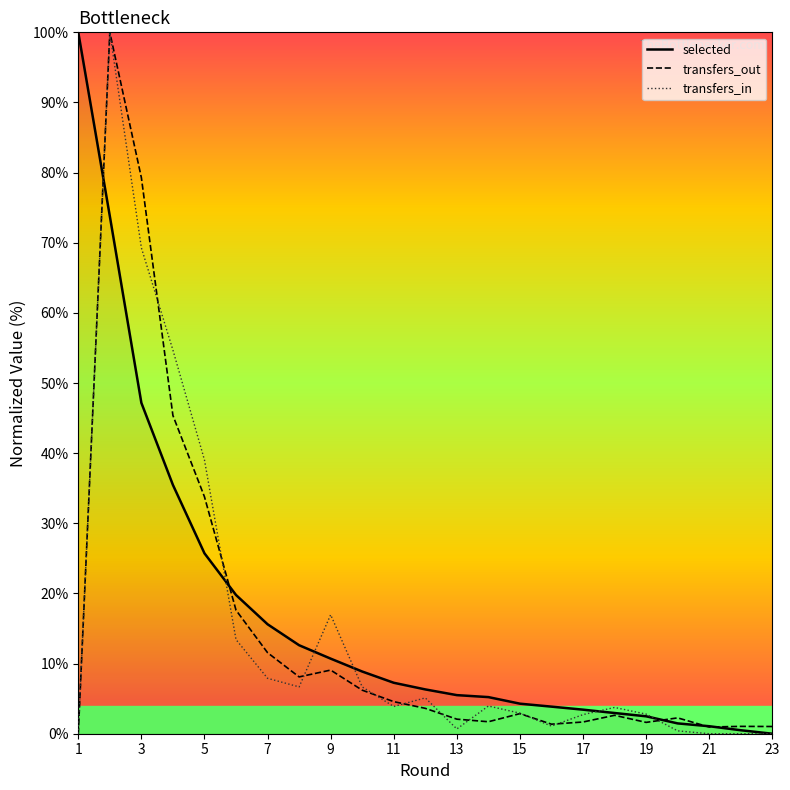

What is the greatest value displayed?

100.0